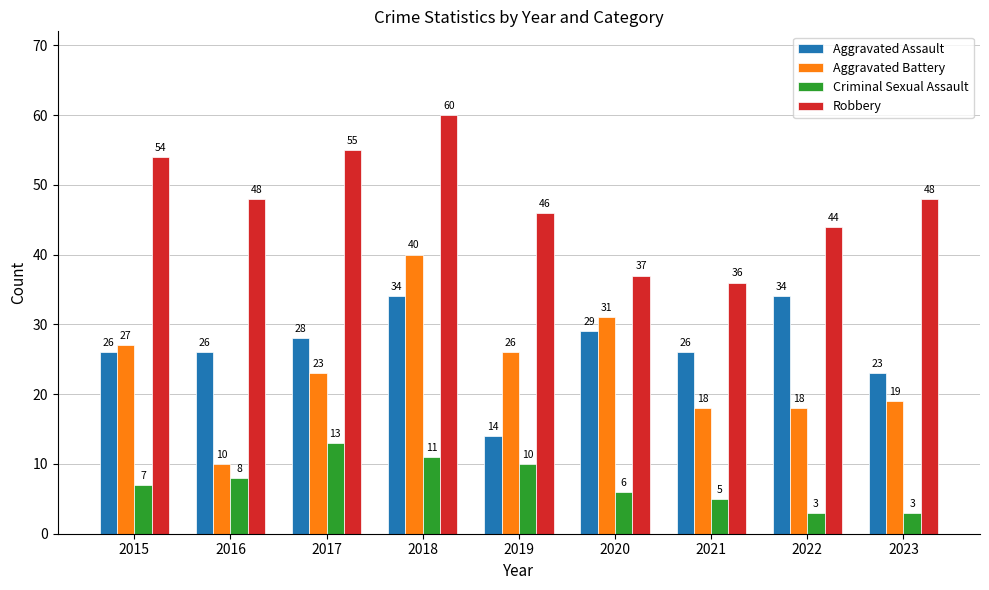

How many data points in Robbery are less than 48?

4